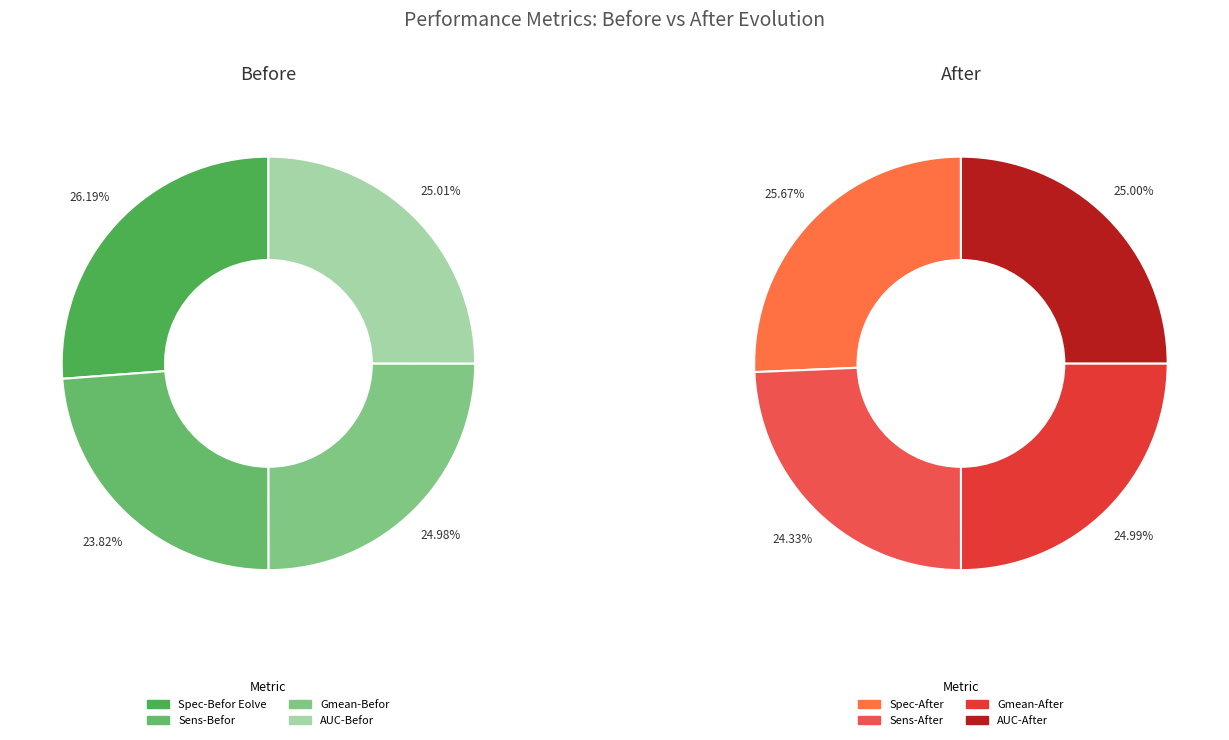

Is there any slice that represents more than half of the pie?

No